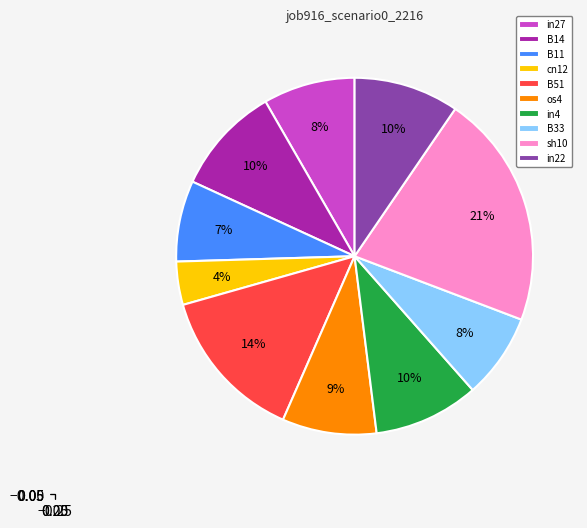

True or false: B51 accounts for 14% of the total.

True